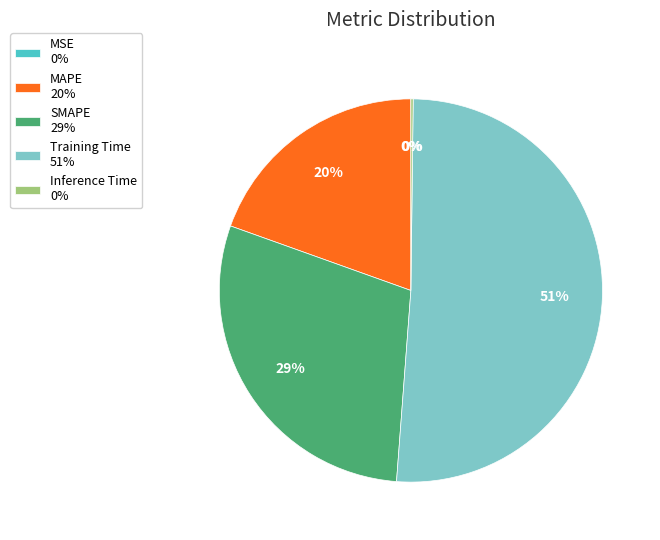

Is there a majority slice in this chart?

Yes